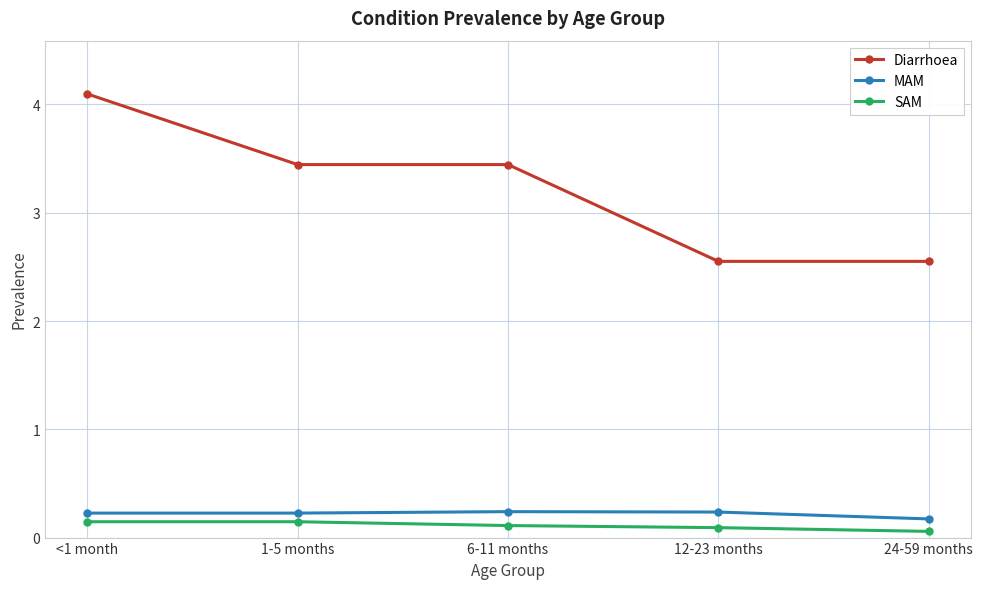

What is the average value of the Diarrhoea series?

3.2